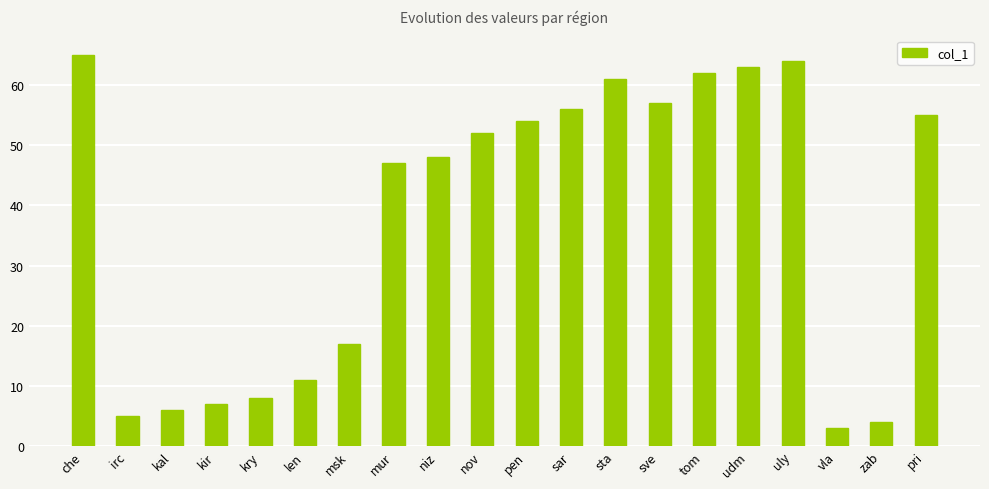

What is the change in value from kal to sar?

+50